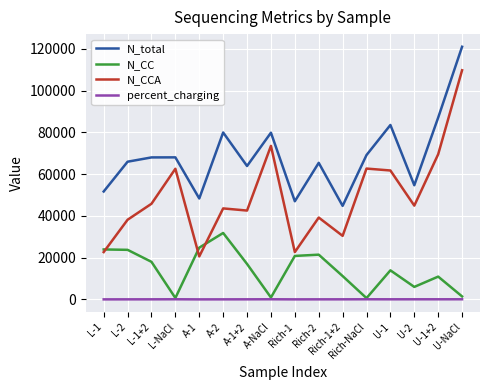

Is it true that N_CCA equals 33729.3 at A-1?

False